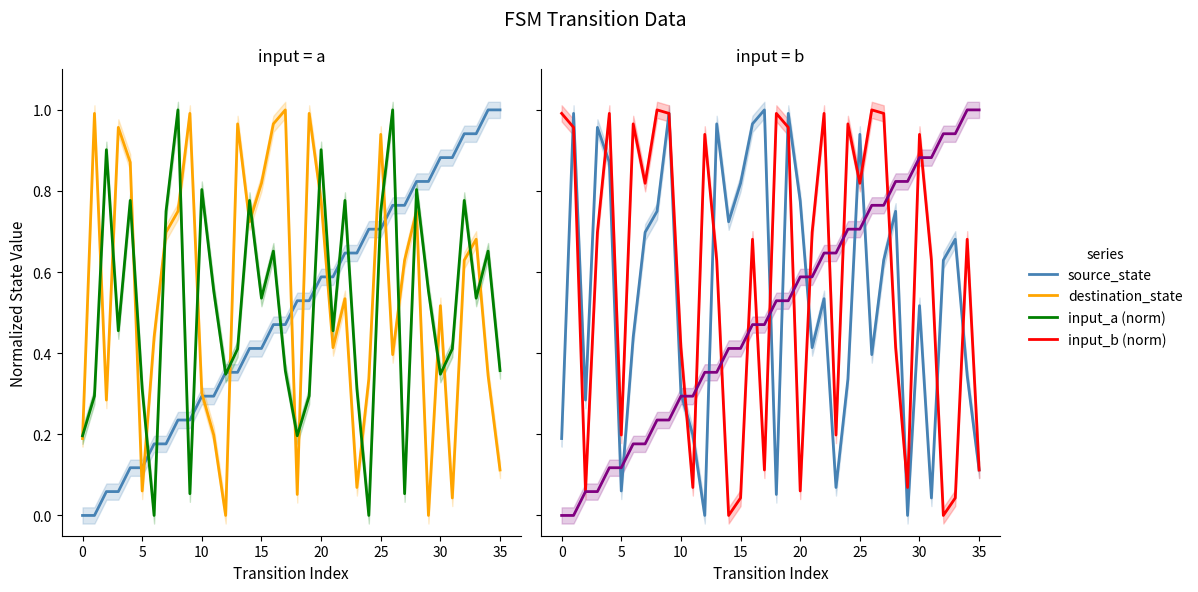

How many times do input_a (norm) and input_b (norm) cross each other?

19